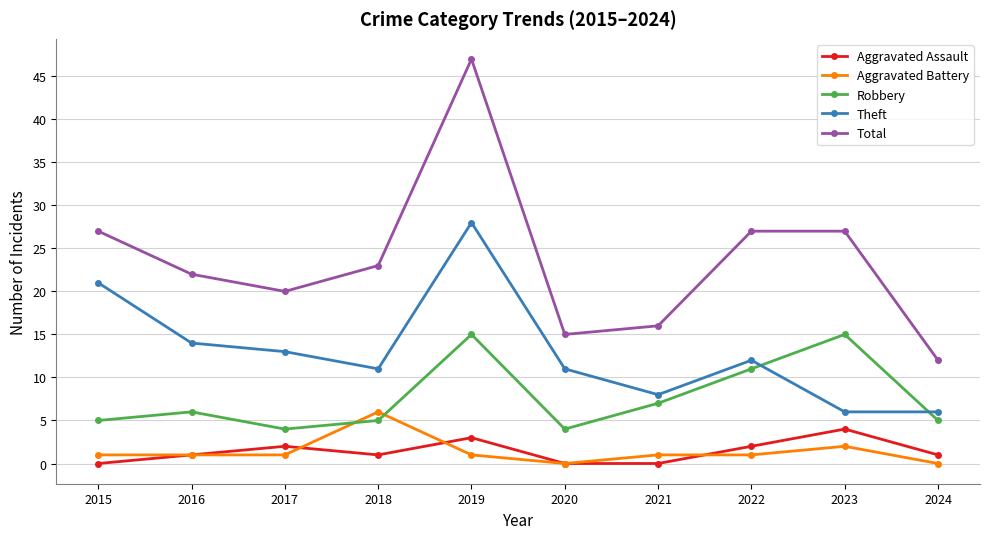

At how many categories does at least one series exceed 10?

10